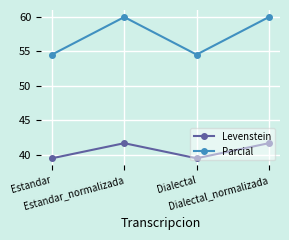

What is the label of the 4th point from the left?

Dialectal_normalizada